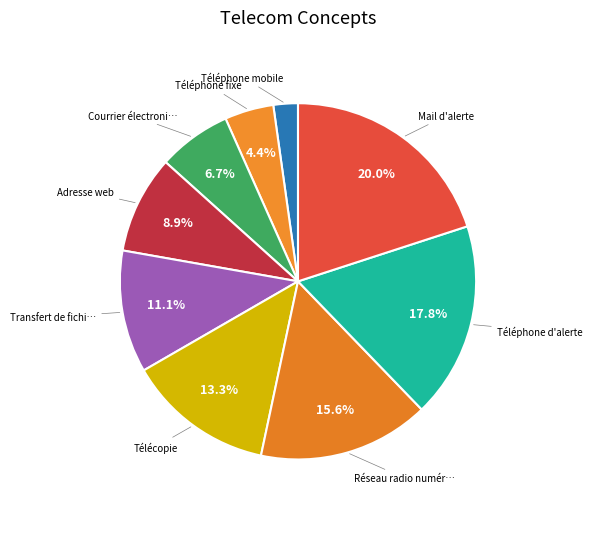

Count the number of slices in the pie.

9